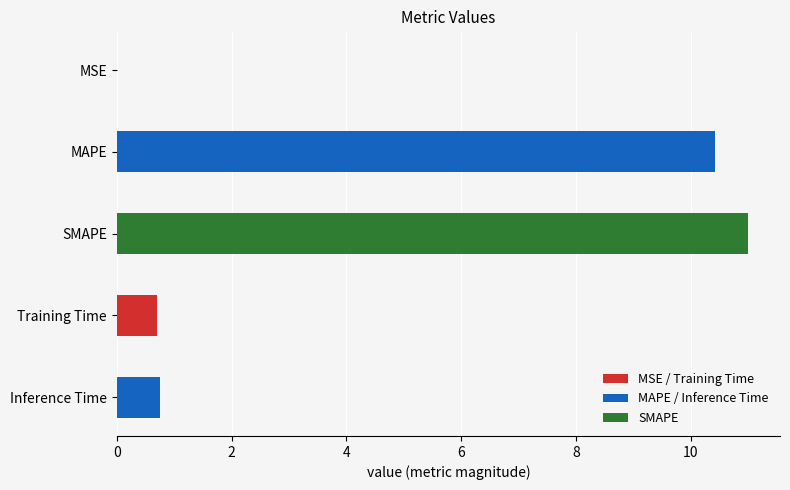

Count the number of categories in the chart.

5